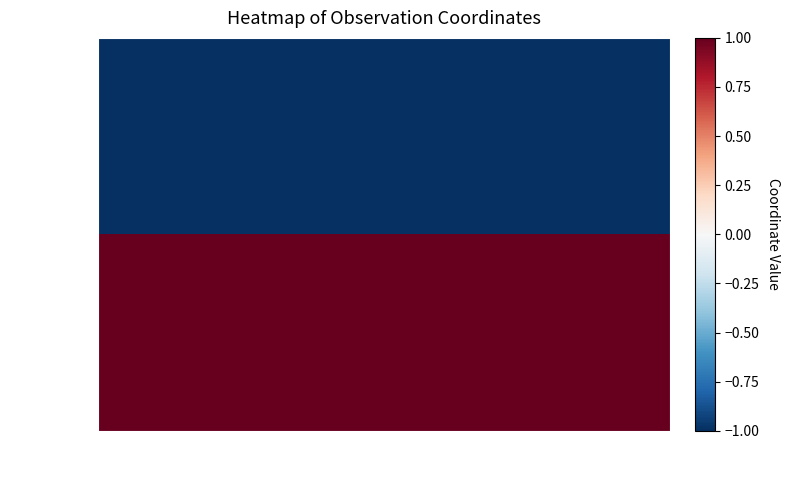

Reading right to left, transcribe all the data shown in this chart.

73333385: Nord=-1	Ost=-1
73333581: Nord=1	Ost=1